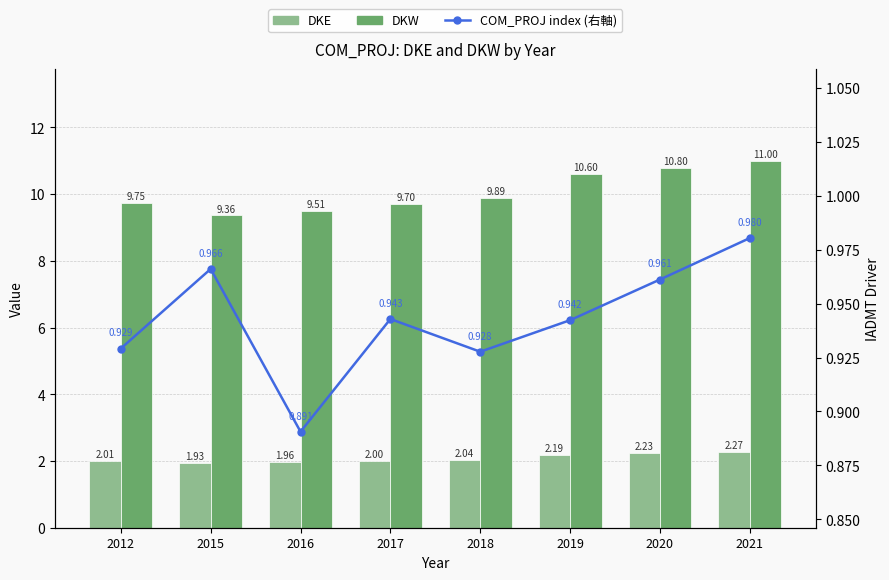

Is it true that DKW equals 9.7 at 2012?

True